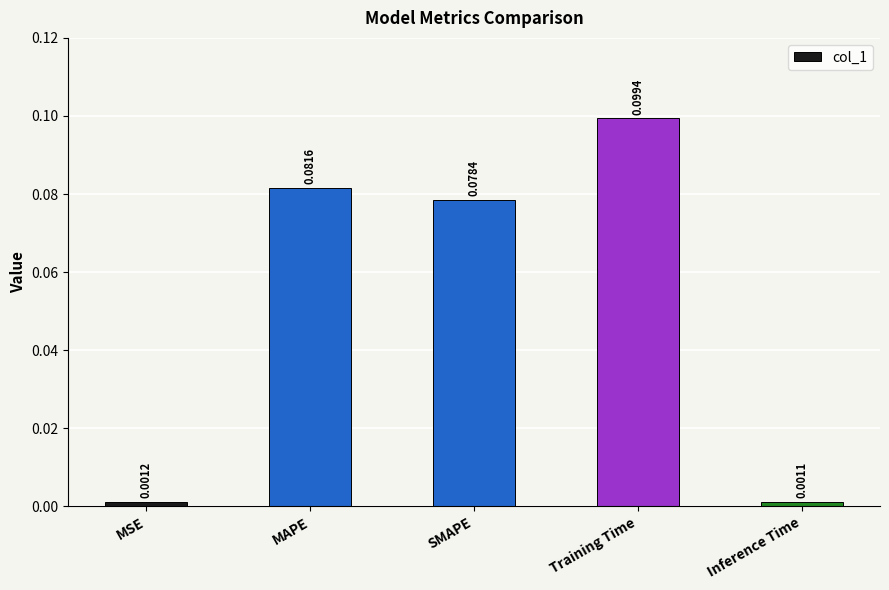

Where is the data nearest to the value 0?

Inference Time